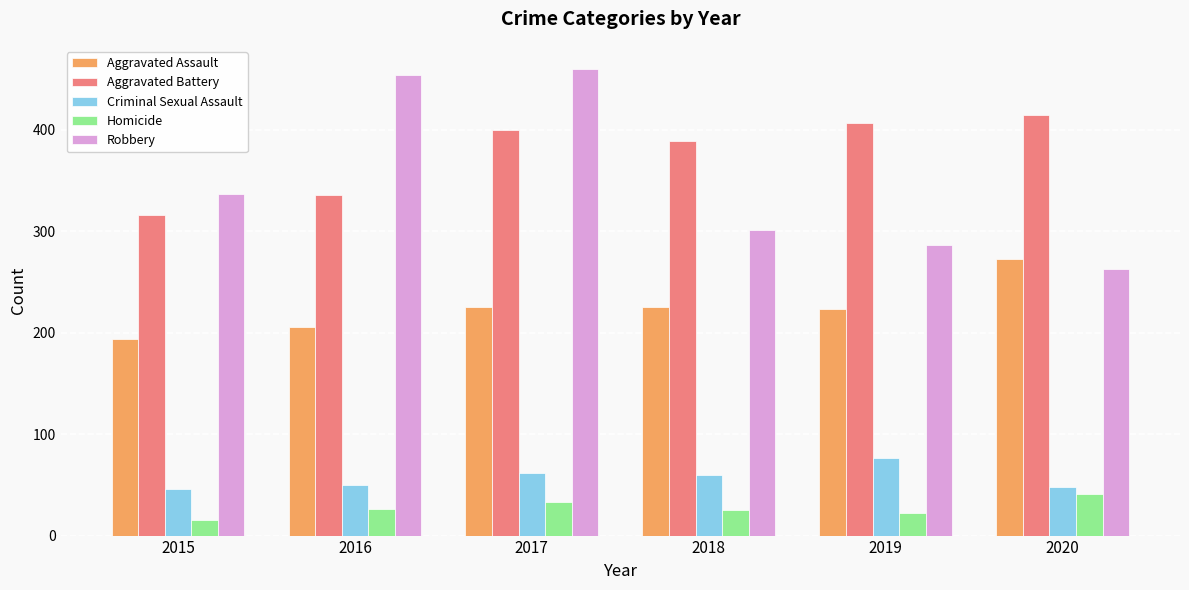

What are all the series names shown in the legend?

Aggravated Assault, Aggravated Battery, Criminal Sexual Assault, Homicide, Robbery